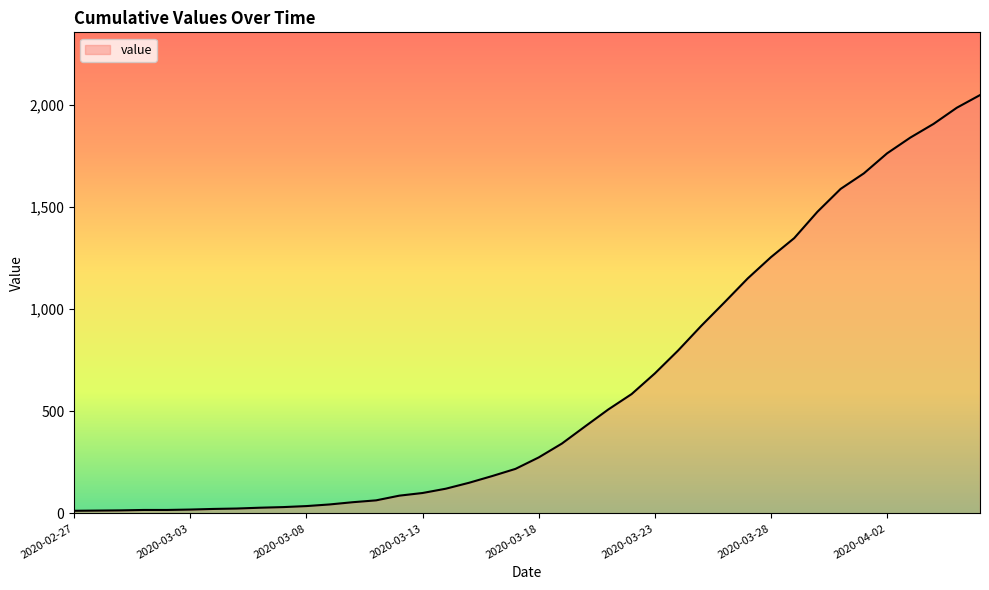

What is the maximum value shown in the chart?

2047